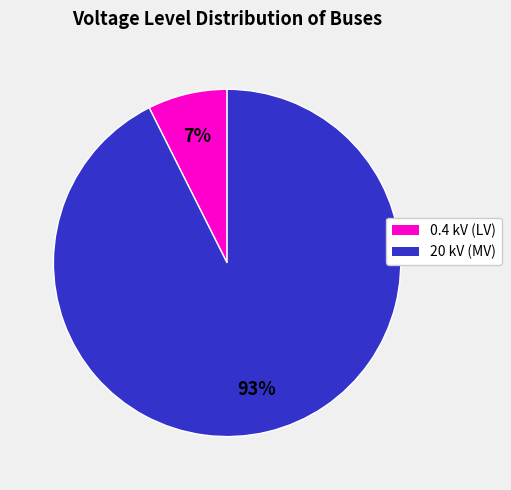

To the nearest percent, what is the average slice percentage?

50%